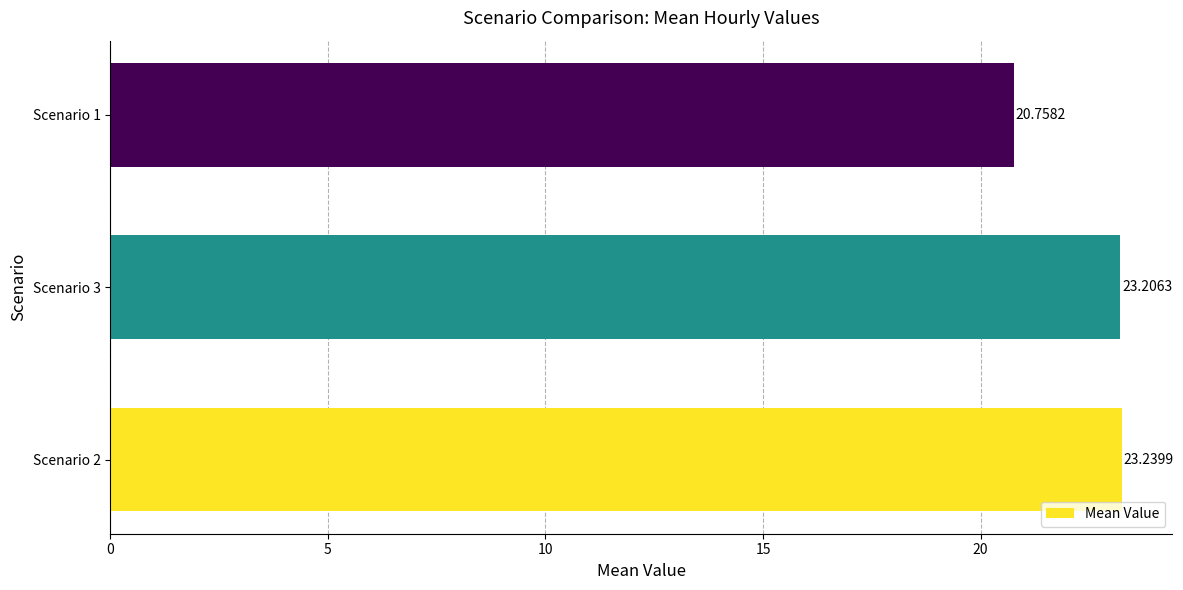

What is the sum of all values?

67.2